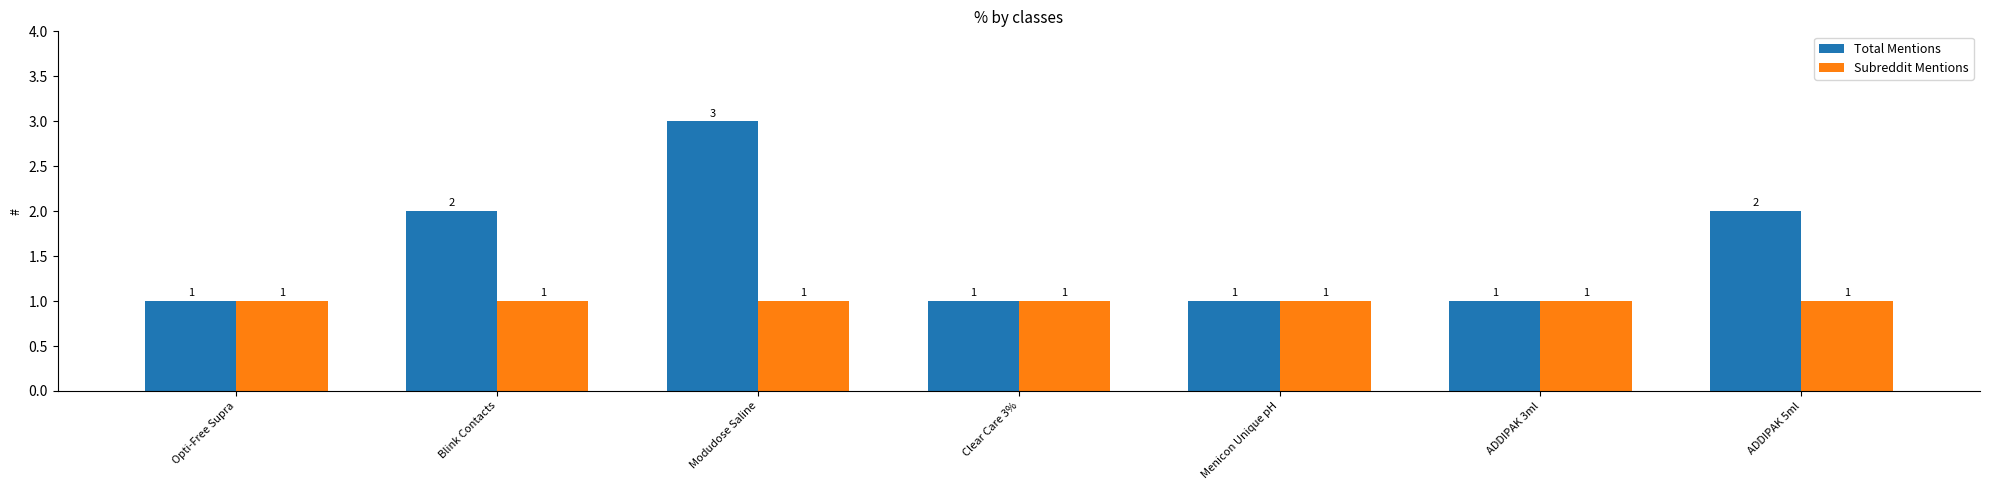

Reading left to right, list all the values displayed in this chart.

Total Mentions: 1	2	3	1	1	1	2
Subreddit Mentions: 1	1	1	1	1	1	1